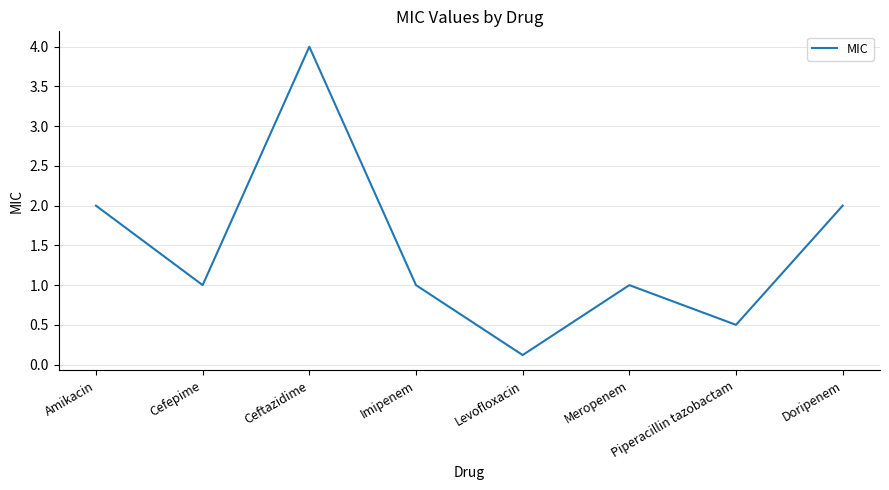

The chart shows a value of 0.1 at Levofloxacin. True or false?

True